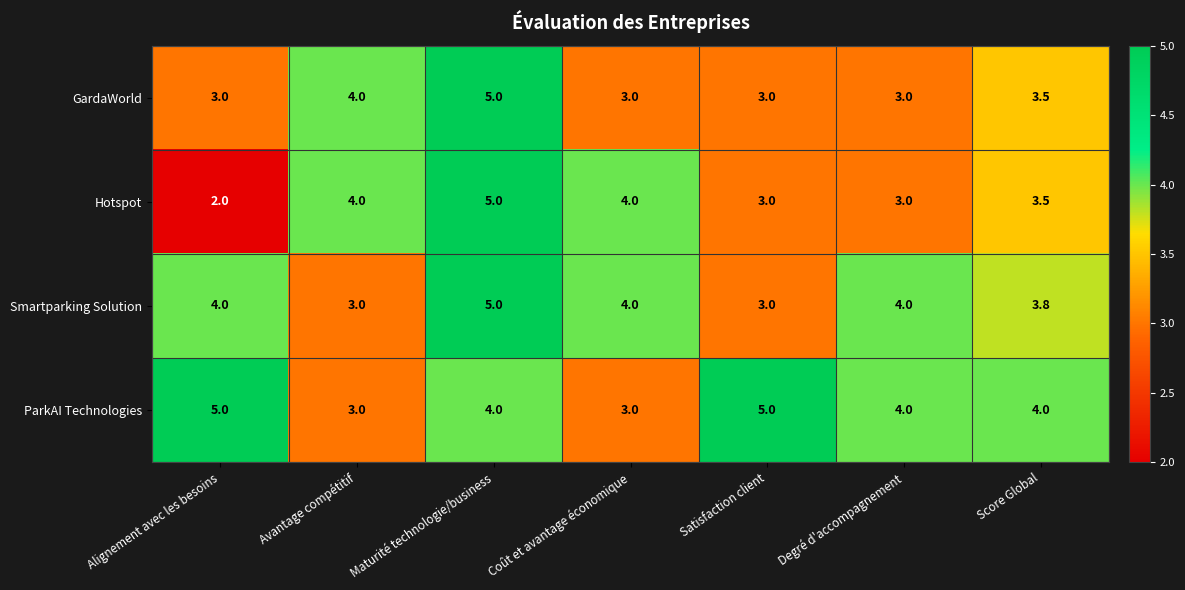

At which category is the sum across all series the highest?

Maturité technologie/business